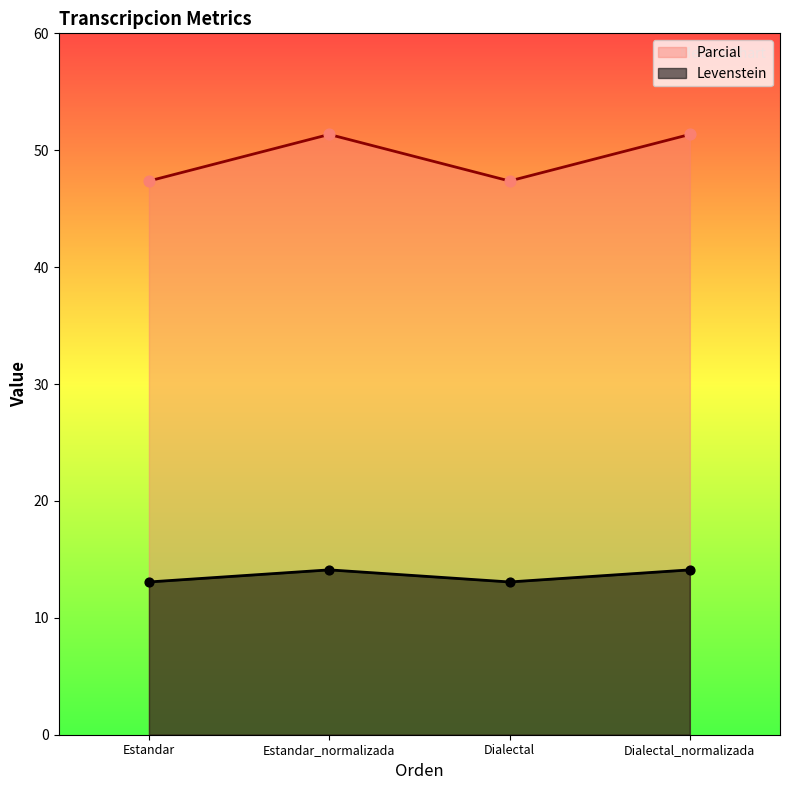

At how many categories does at least one series exceed 17?

4